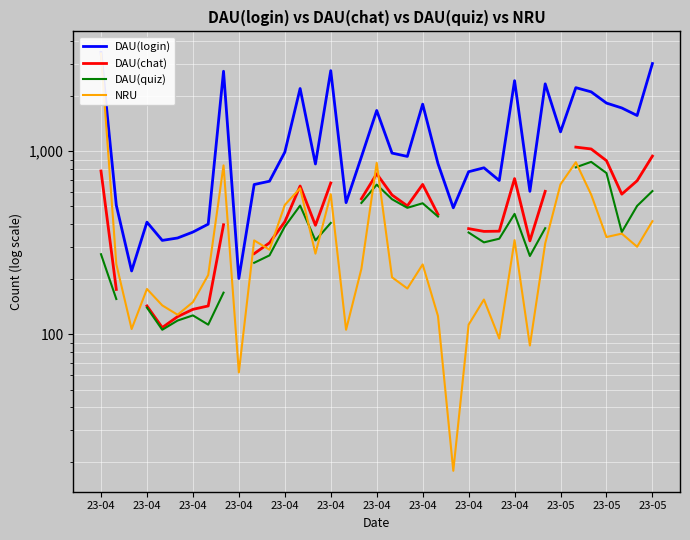

At which label does DAU(login) reach its peak?

23-04